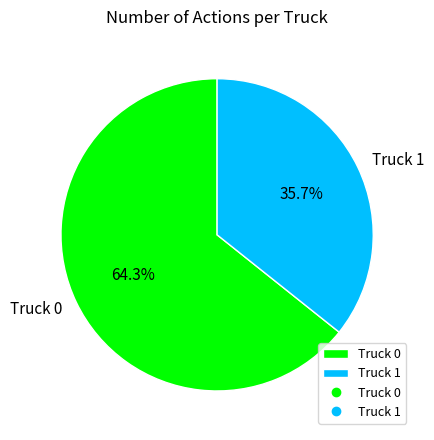

Between Truck 0 and Truck 1, which is larger?

Truck 0